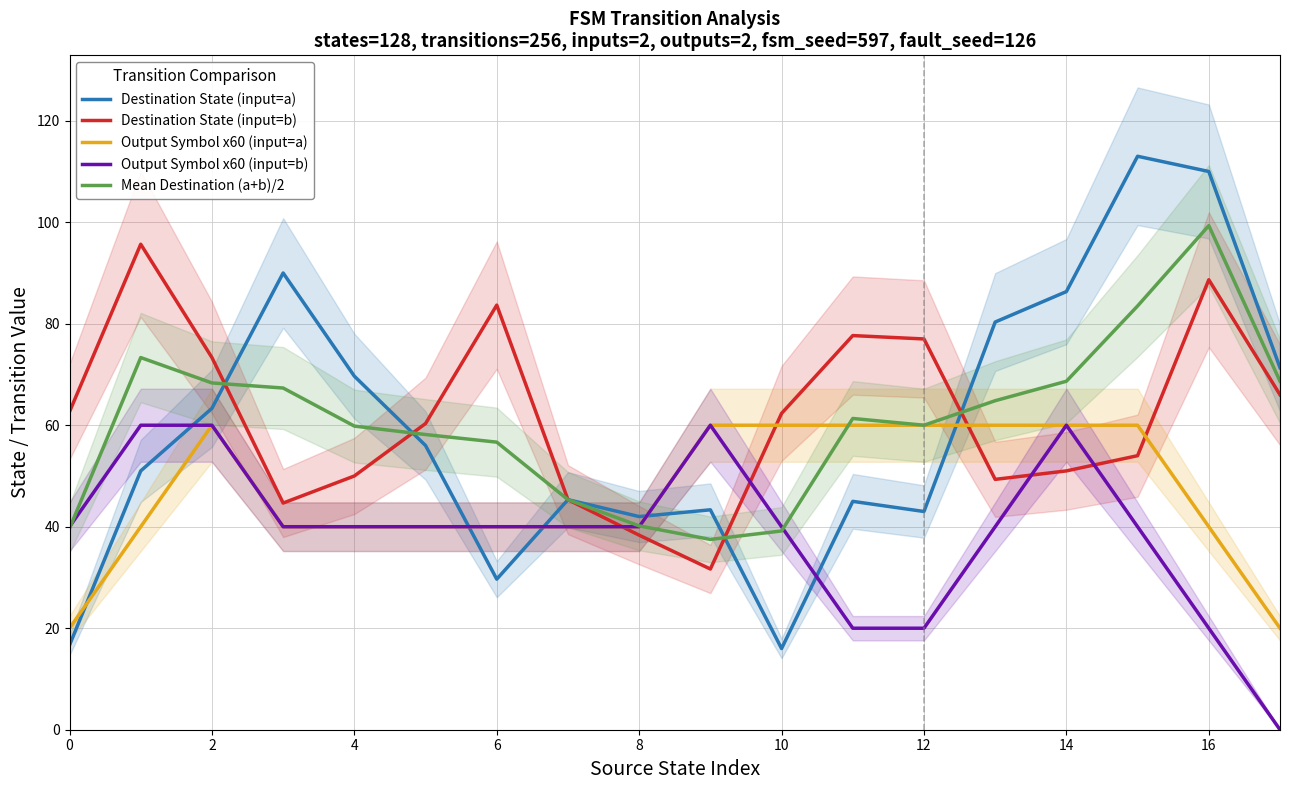

The Output Symbol x60 (input=b) series shows 40.0 at 8. True or false?

True